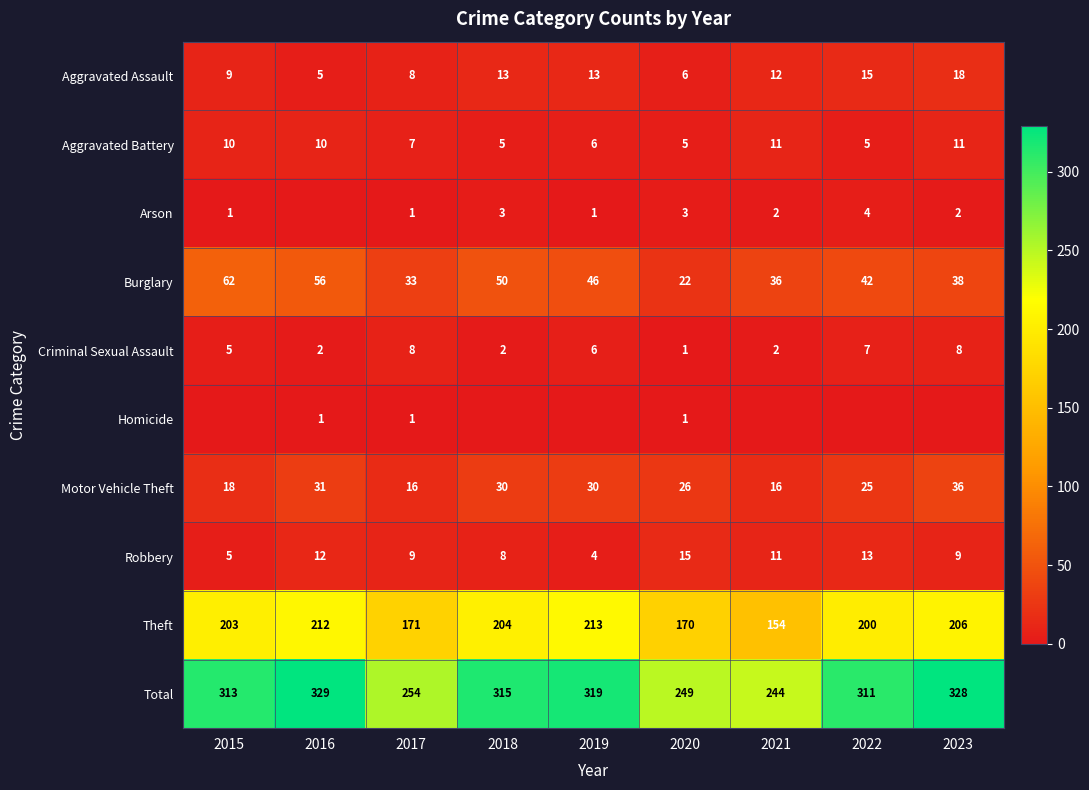

What is the difference between the highest and lowest values at 2020?

248